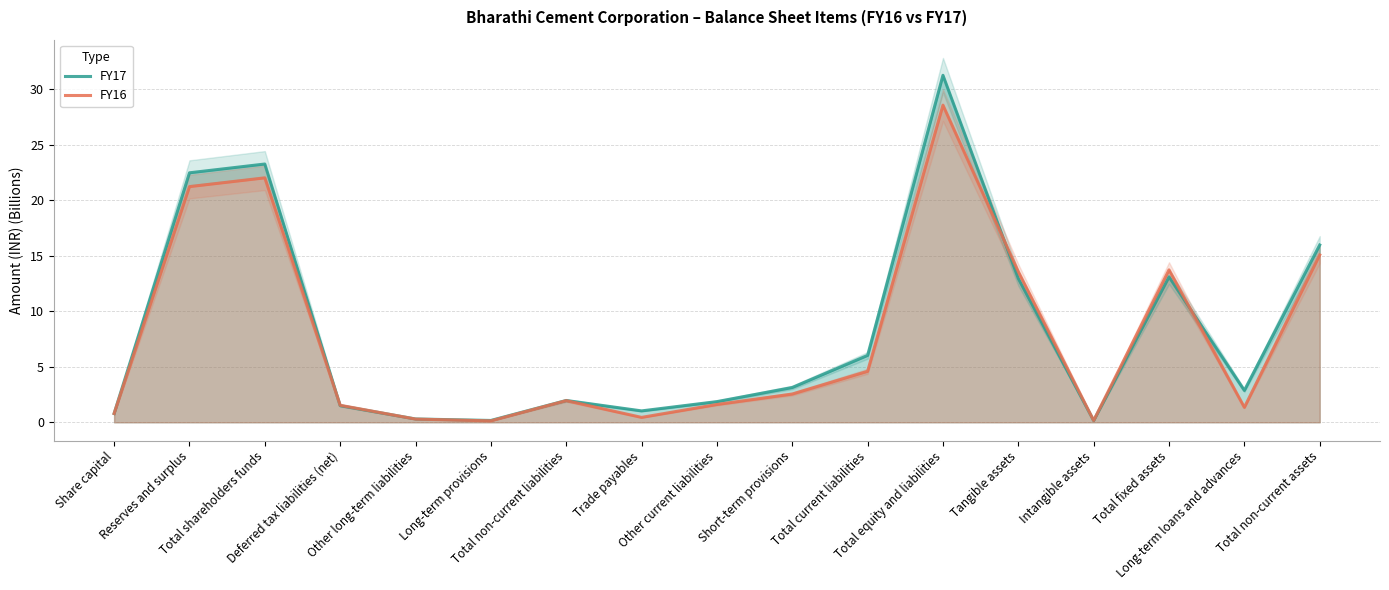

At which category does the chart reach its peak across all series?

Total equity and liabilities